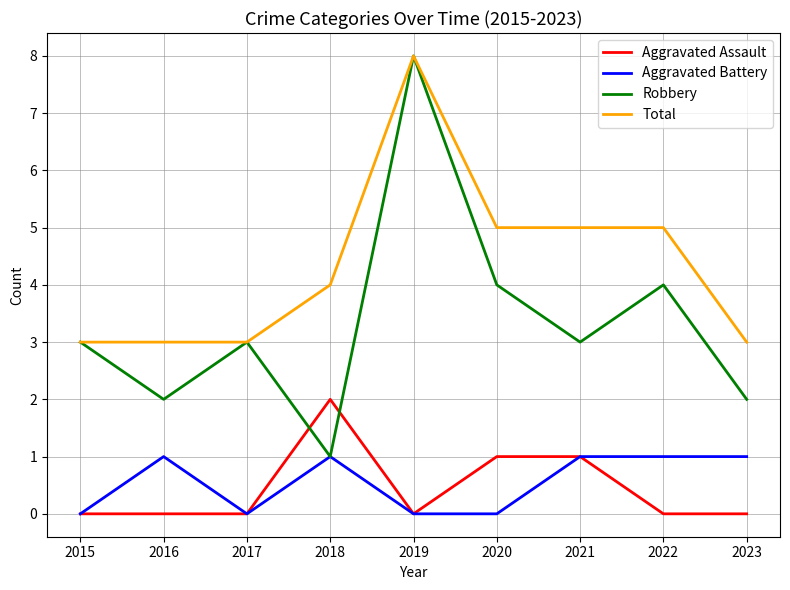

What is the sum of all Robbery values?

30